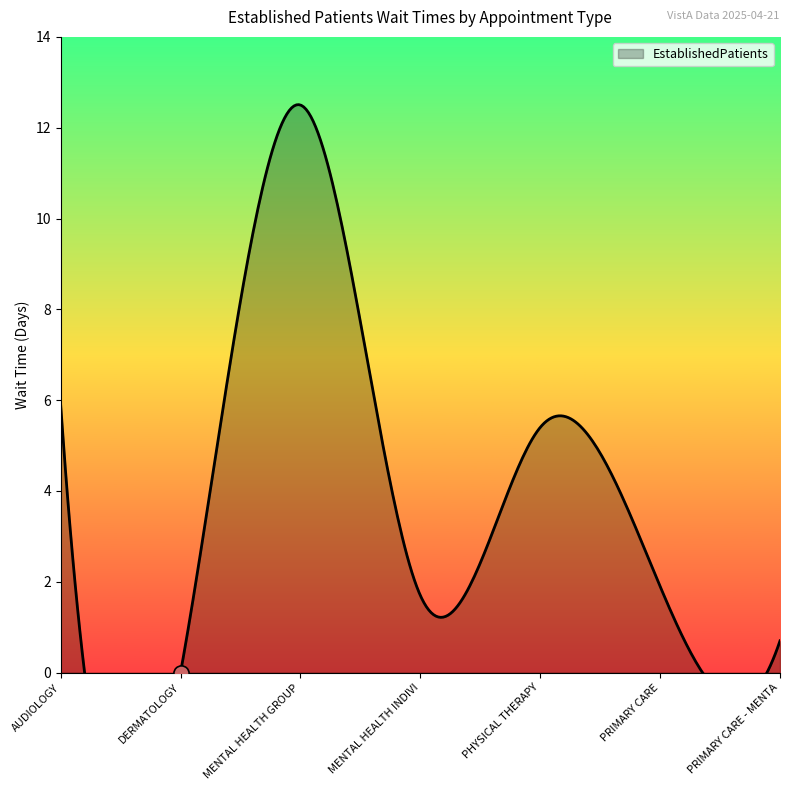

What is the change in value from MENTAL HEALTH INDIVIDUAL to PRIMARY CARE - MENTAL HEALTH INTEGRATED?

-1.0